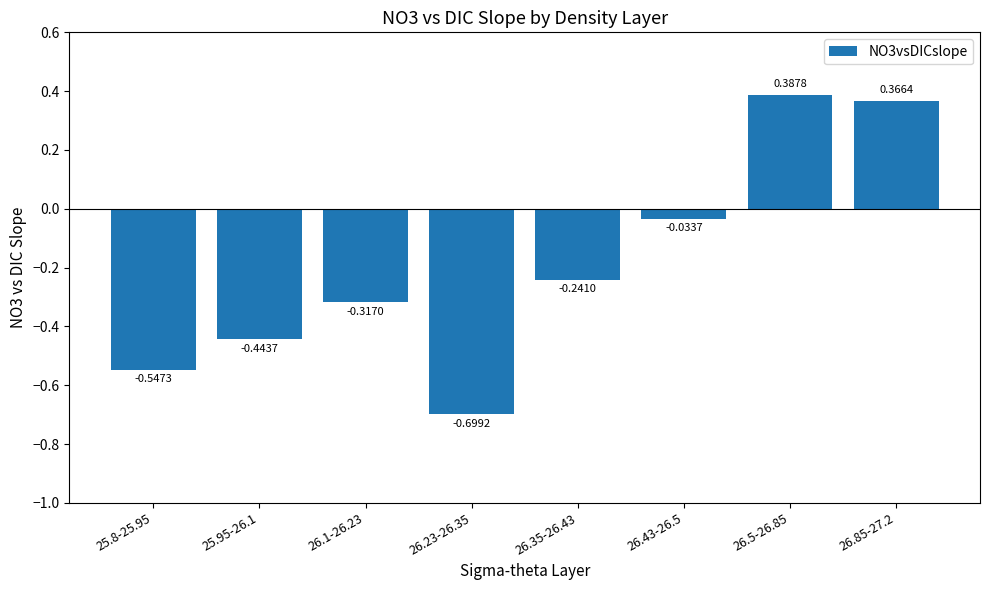

What is the sum of the values at 26.85-27.2 and 25.95-26.1?

-0.1